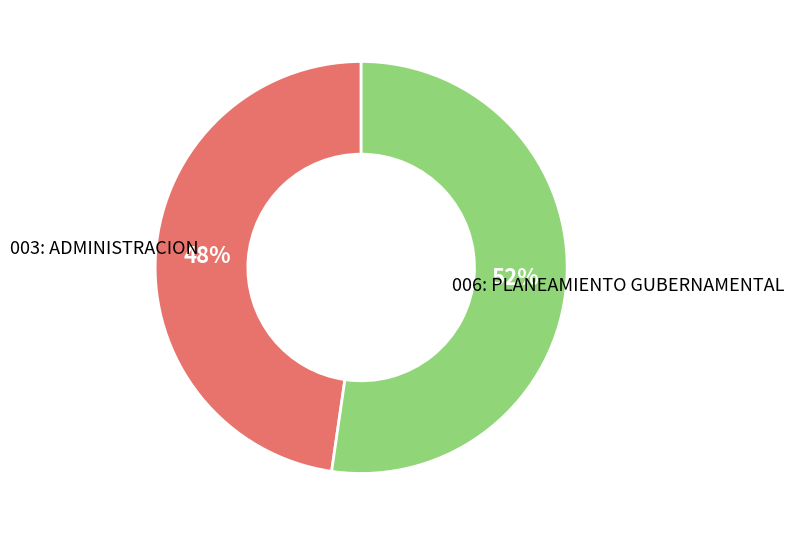

Is there any slice that represents more than half of the pie?

Yes